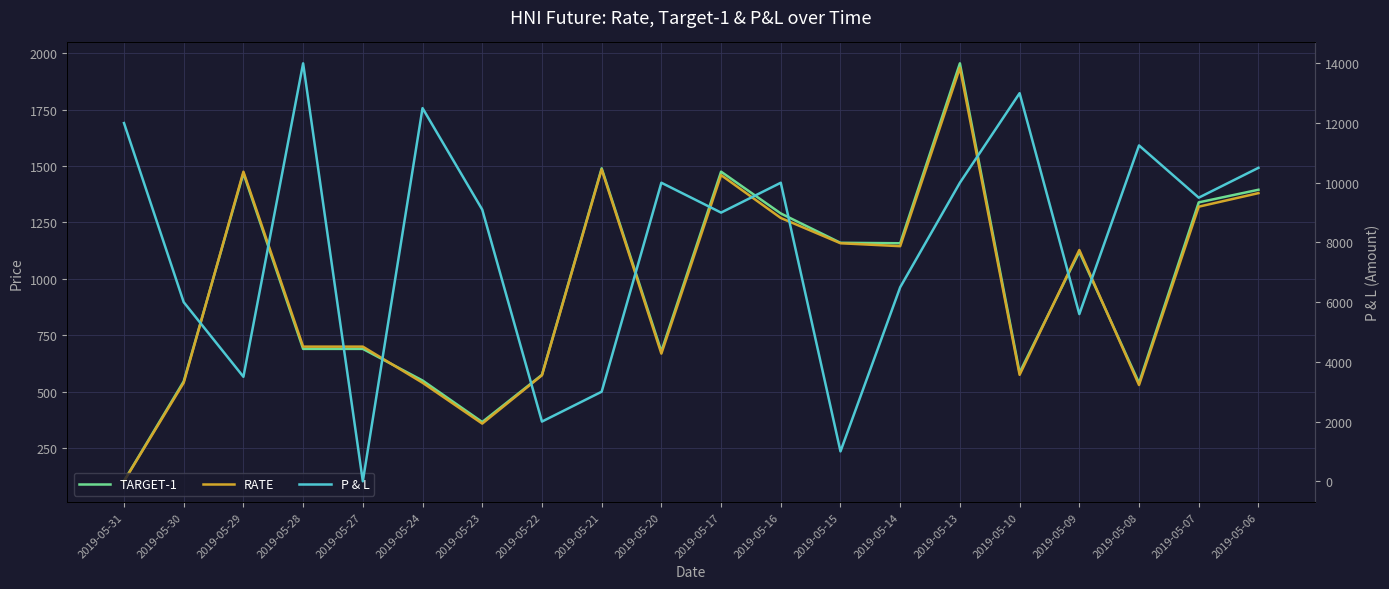

How many distinct data groups are displayed?

3